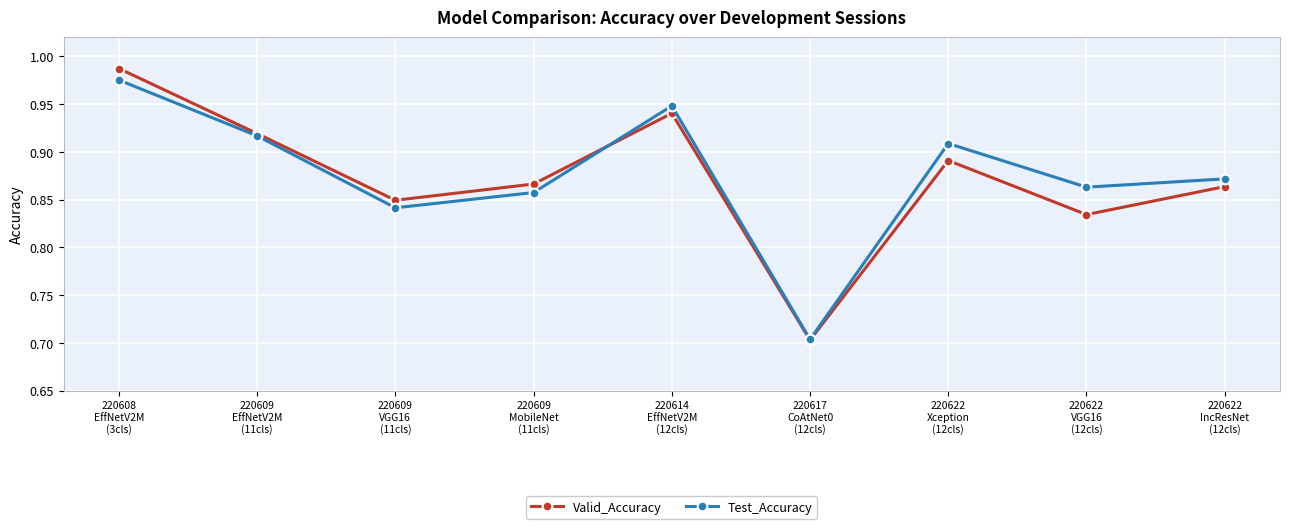

Does the chart have visible grid lines?

Yes